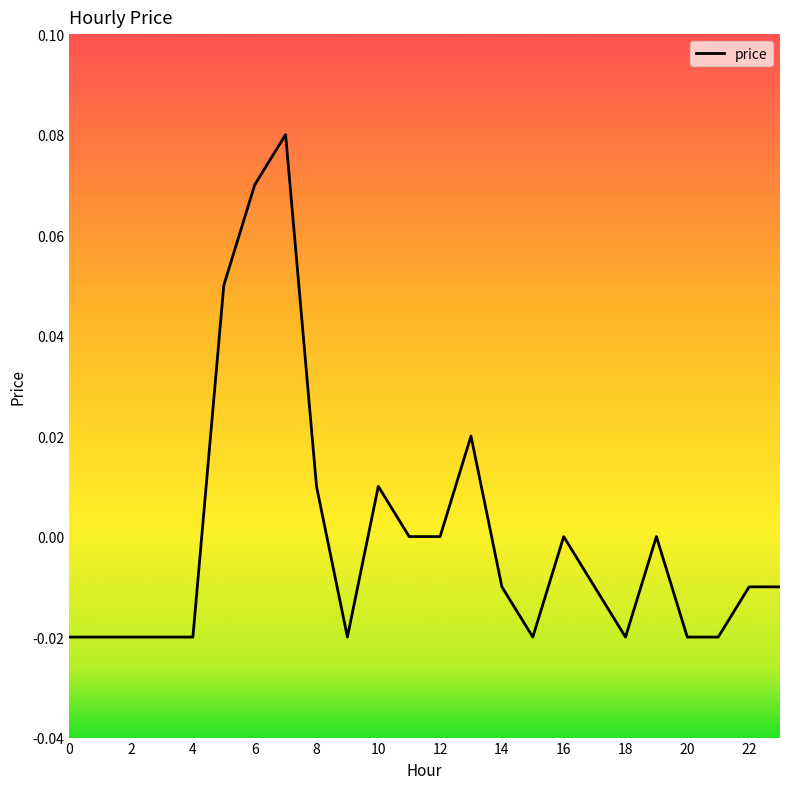

Does the chart display data point markers on the line(s)?

No